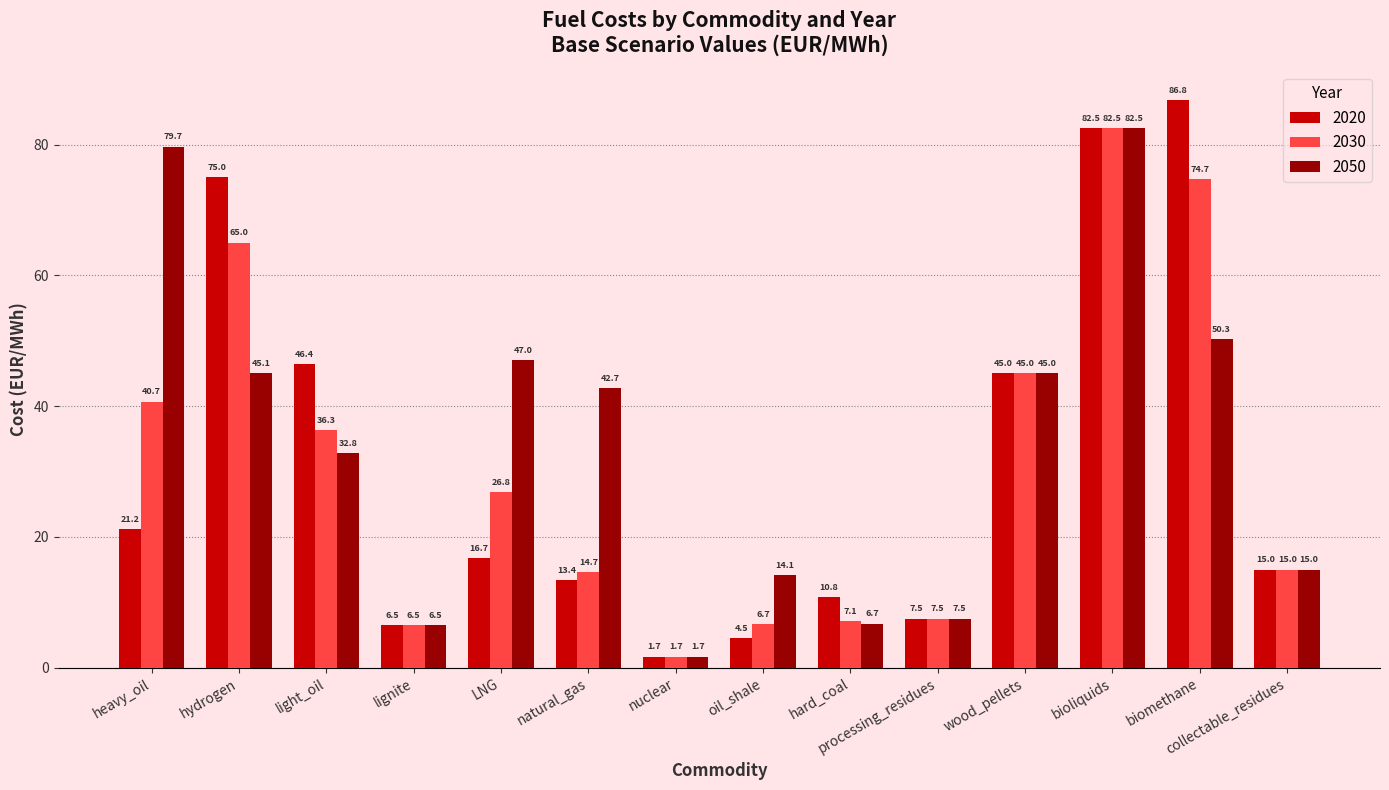

Where is 2020 nearest to the value 44?

wood_pellets